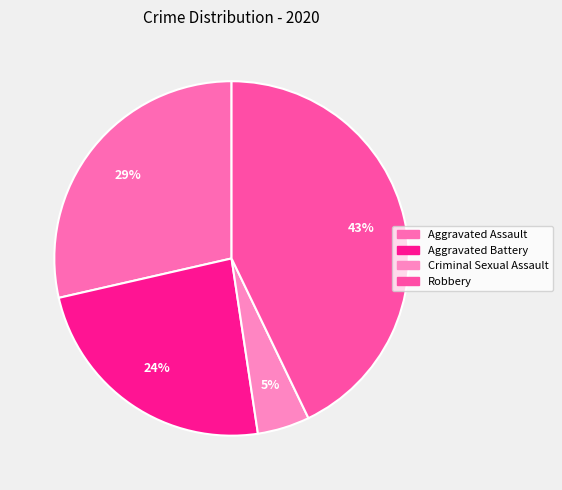

To the nearest percent, what is the average slice percentage?

25%